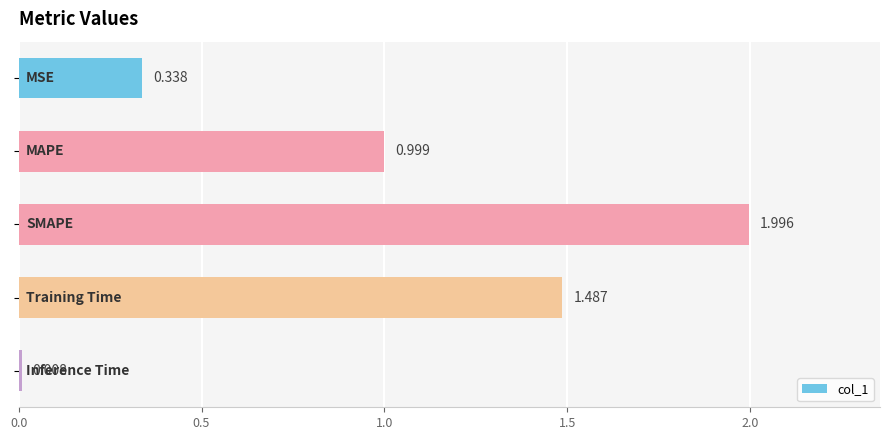

What is the average value?

1.0